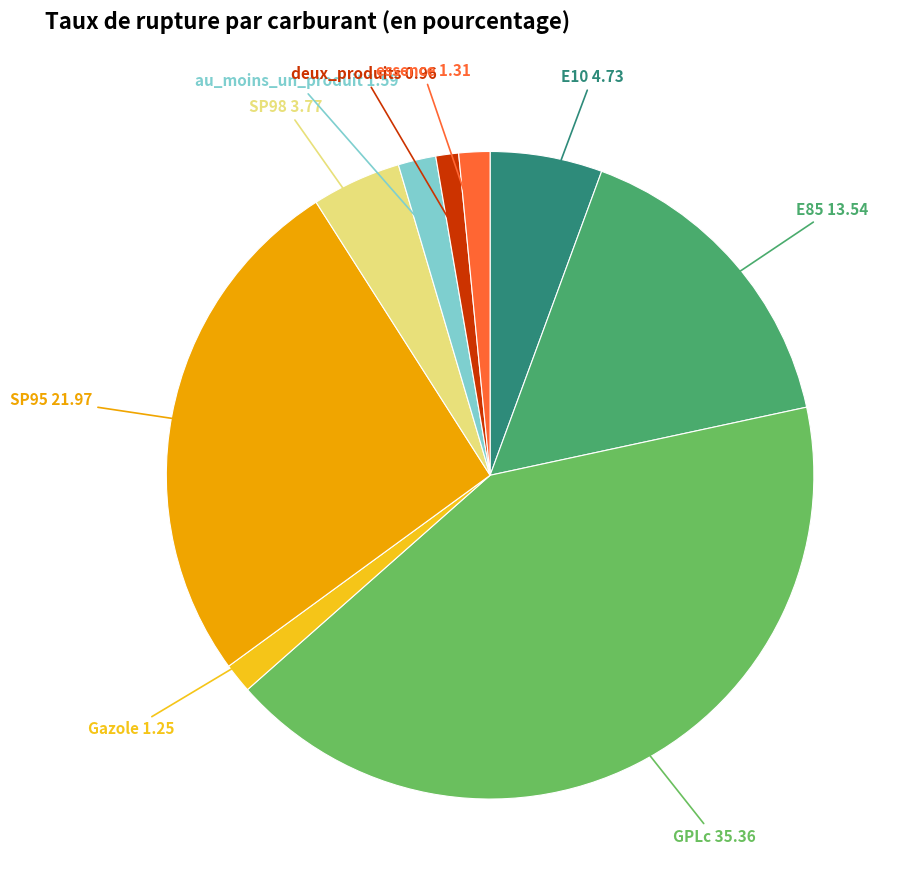

Is there a majority slice in this chart?

No